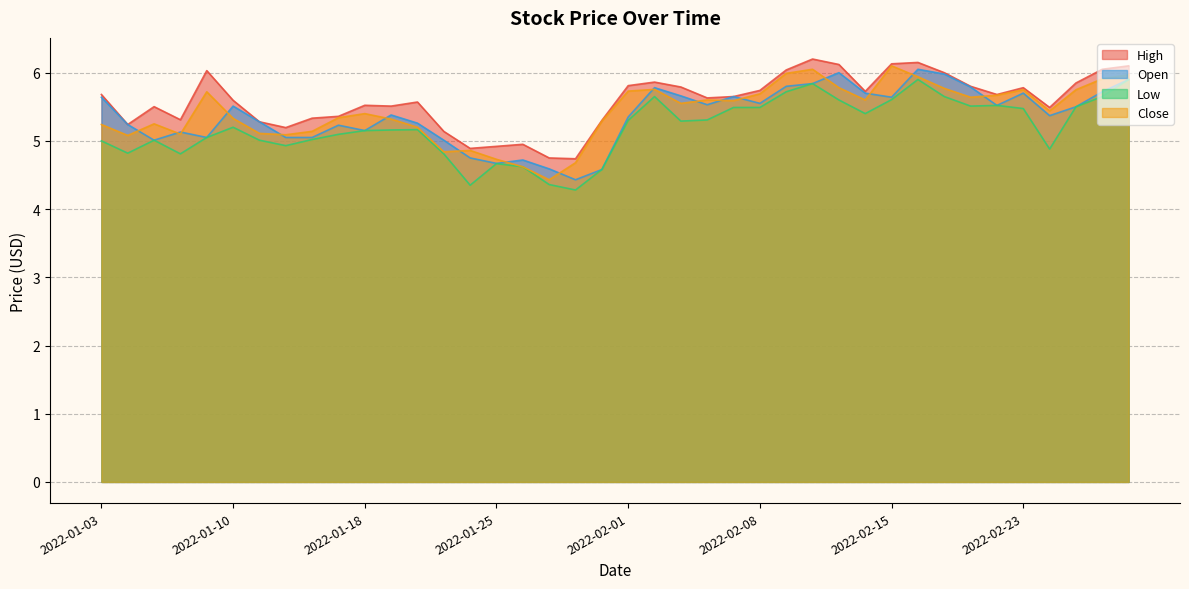

True or false: High and Low cross at least once.

False